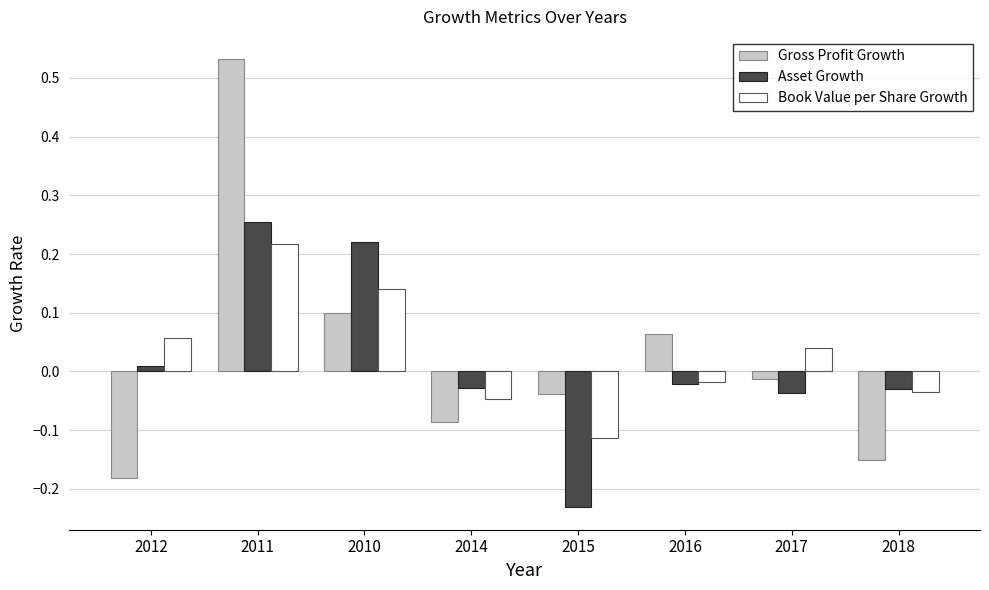

The Asset Growth series shows -0.1 at 2015. True or false?

False